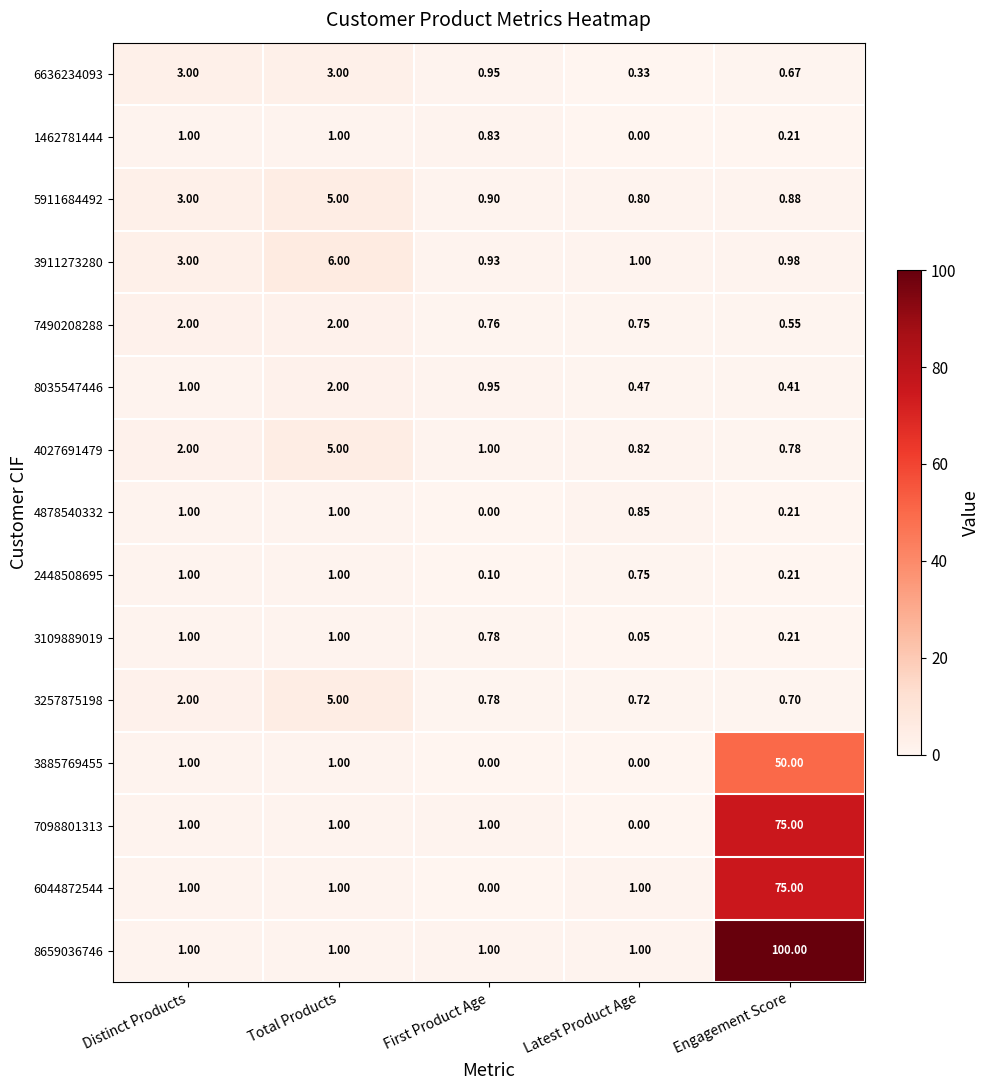

At which label does 5911684492 reach its minimum?

Latest Product Age